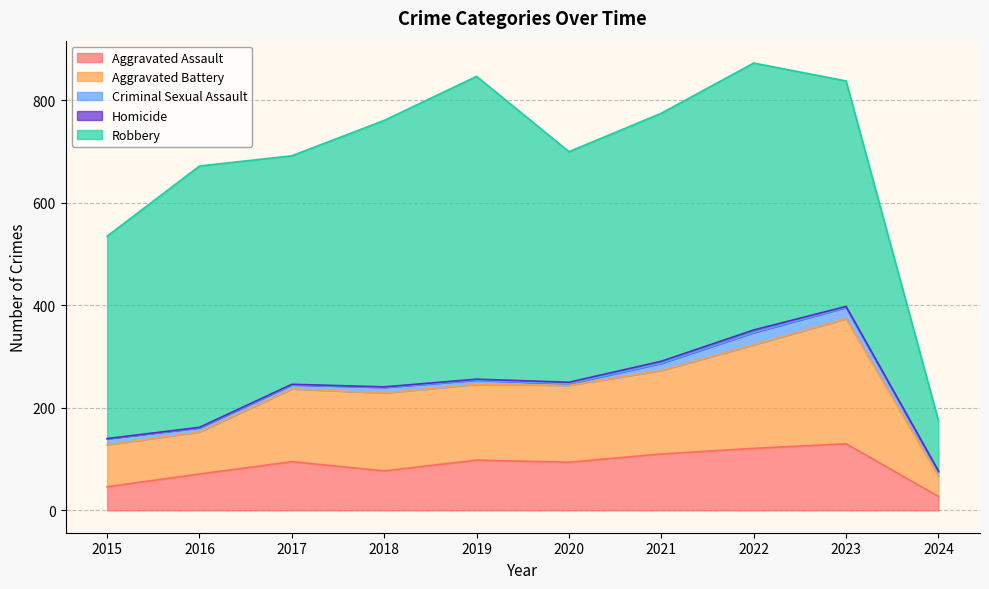

Reading left to right, extract all data points from this chart.

Aggravated Assault: 46	71	95	77	98	94	110	121	130	27
Aggravated Battery: 82	82	142	152	148	150	163	202	244	40
Criminal Sexual Assault: 12	8	8	11	8	3	14	24	22	8
Homicide: 0	1	1	1	2	3	4	5	2	2
Robbery: 395	510	446	520	591	450	484	521	440	98